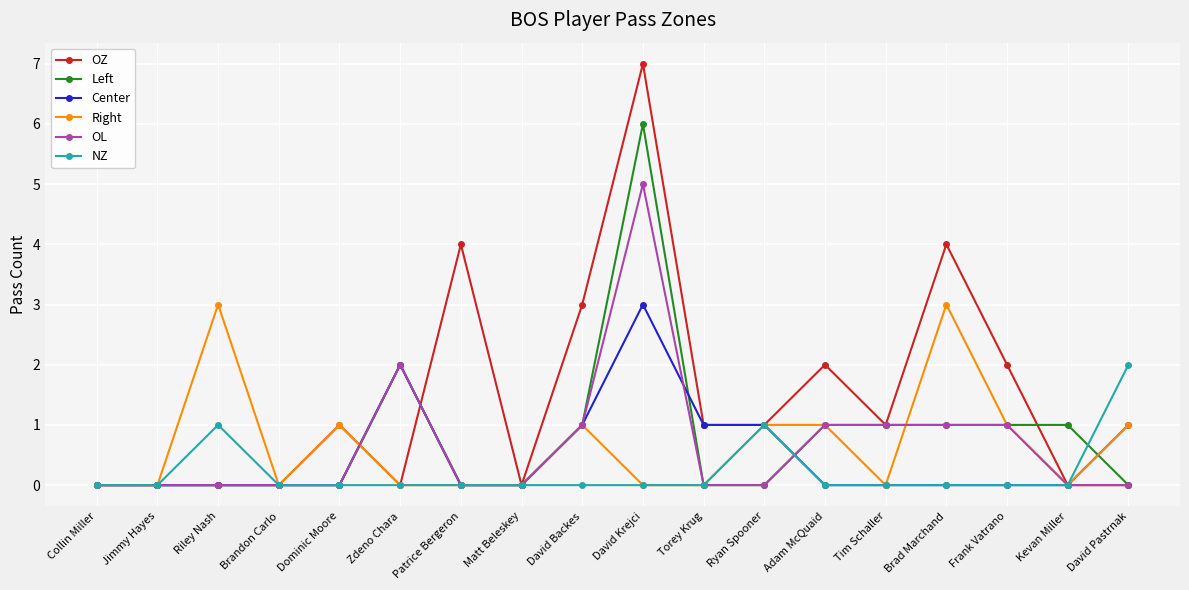

What is the difference between the maximum and minimum values in the Right series?

3